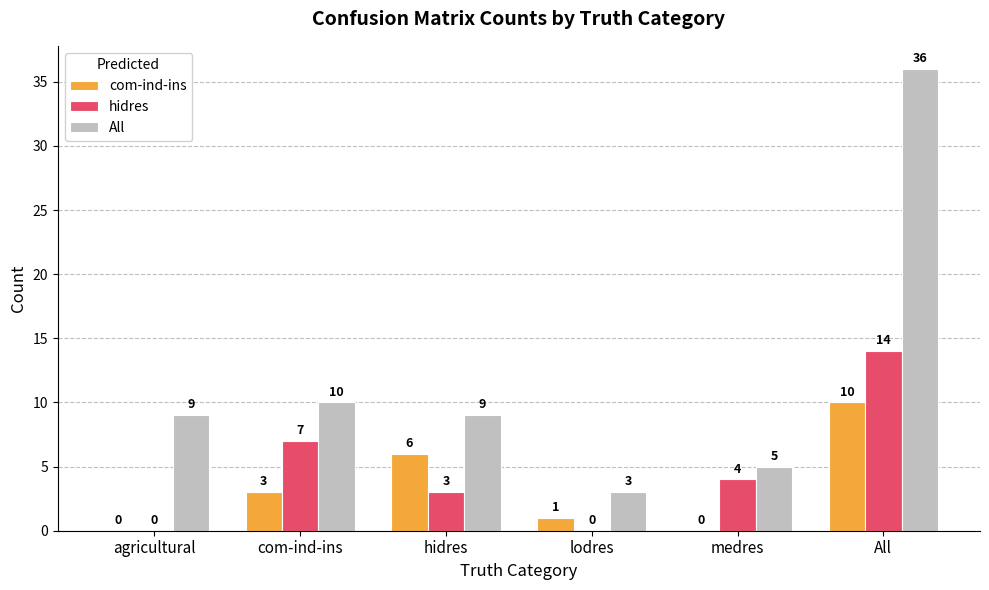

At which label is hidres closest to 7?

com-ind-ins